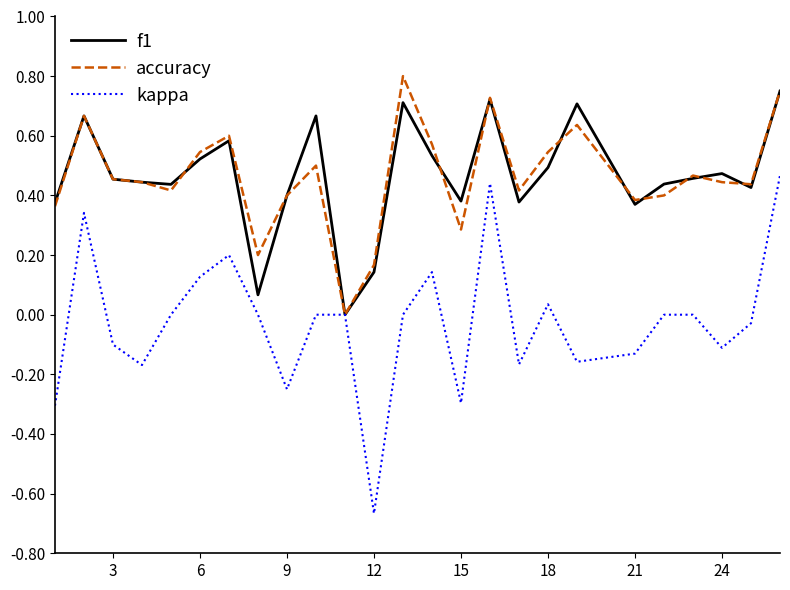

What are all the series names shown in the legend?

f1, accuracy, kappa